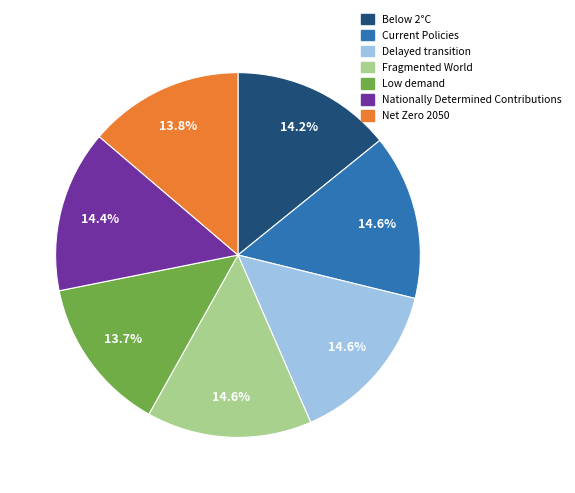

Is the sum of Fragmented World and Current Policies greater than half?

No